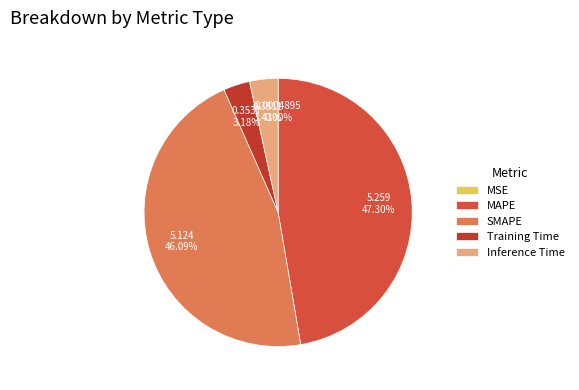

To the nearest percent, what is the combined percentage of SMAPE and MSE?

46%